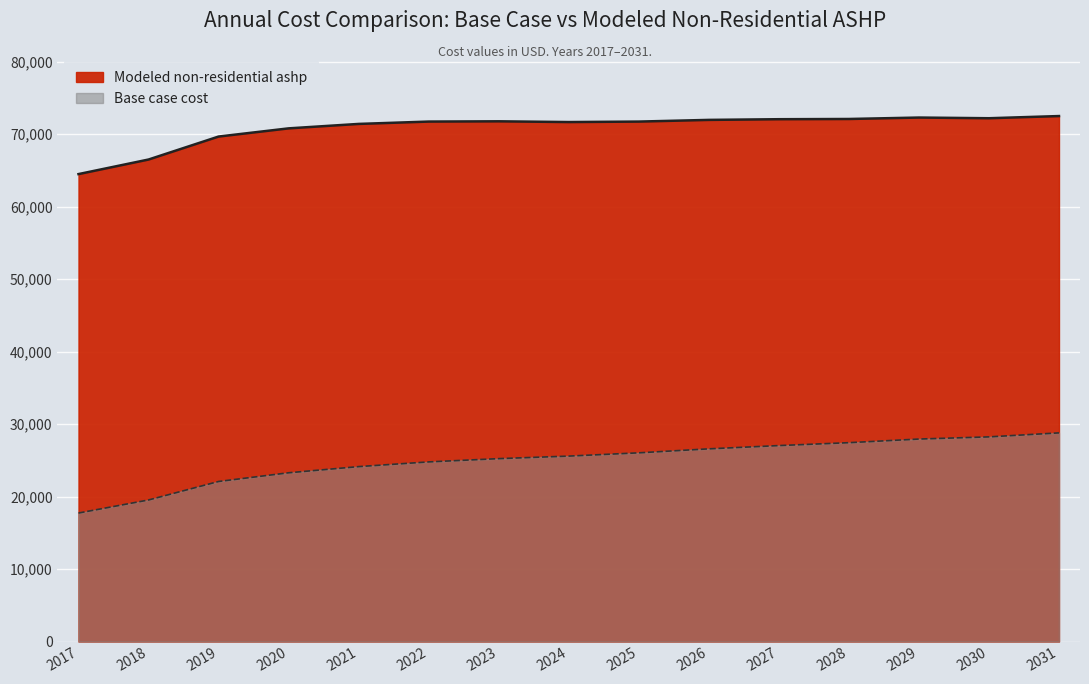

What is the difference between the second highest and minimum values in the Modeled non-residential ashp series?

7798.7